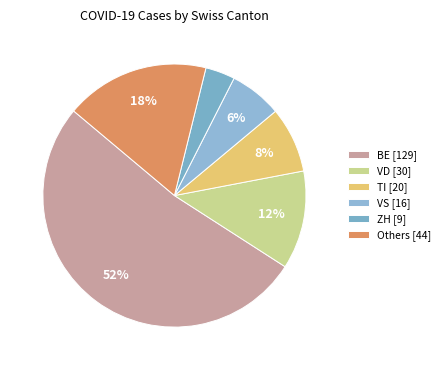

How many segments does this pie chart have?

6